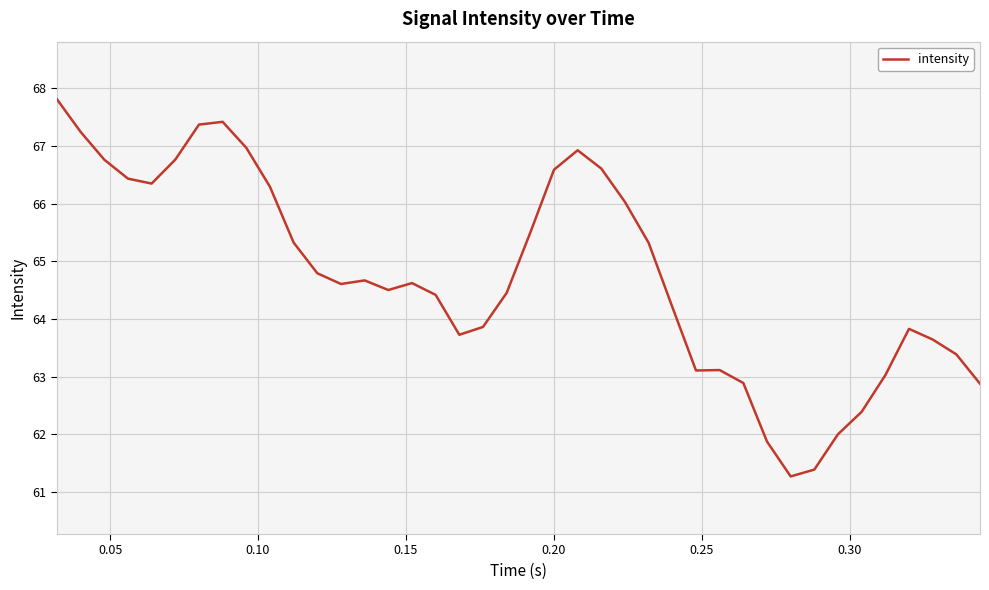

What is the smallest value displayed?

61.3